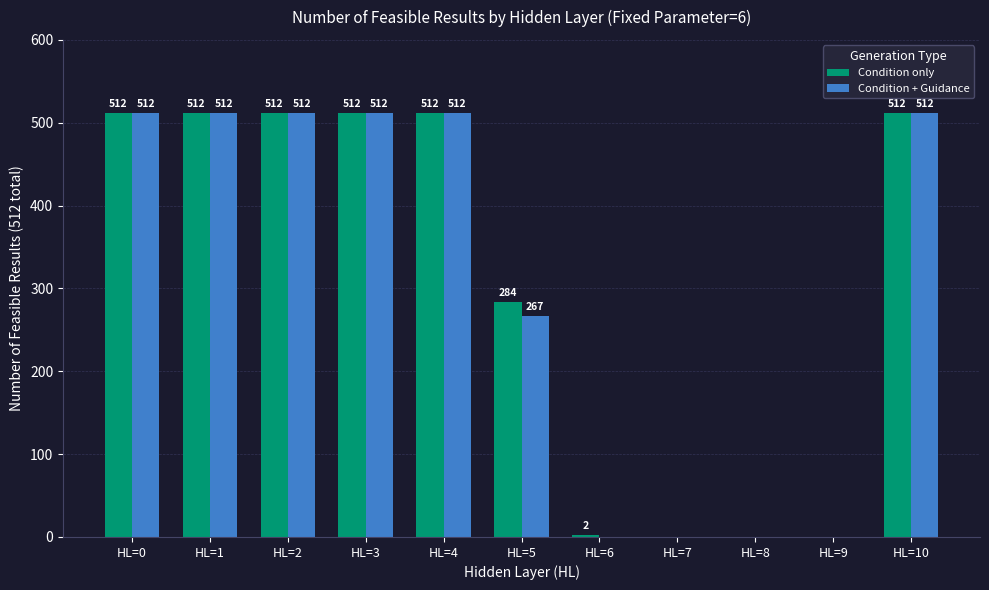

True or false: Condition only has a value of 512 at HL=4.

True